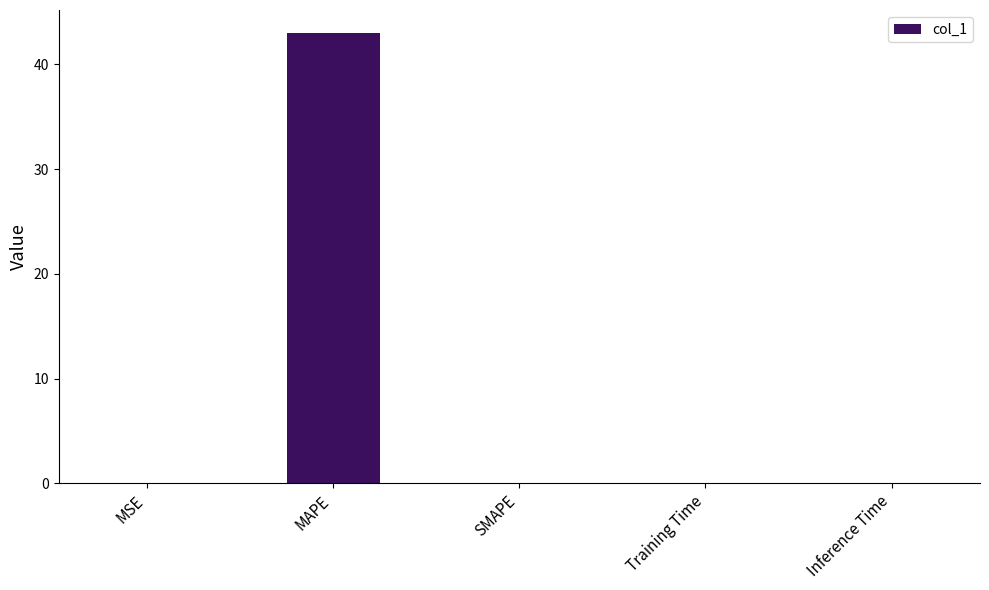

The chart shows a value of 0.0 at MSE. True or false?

True